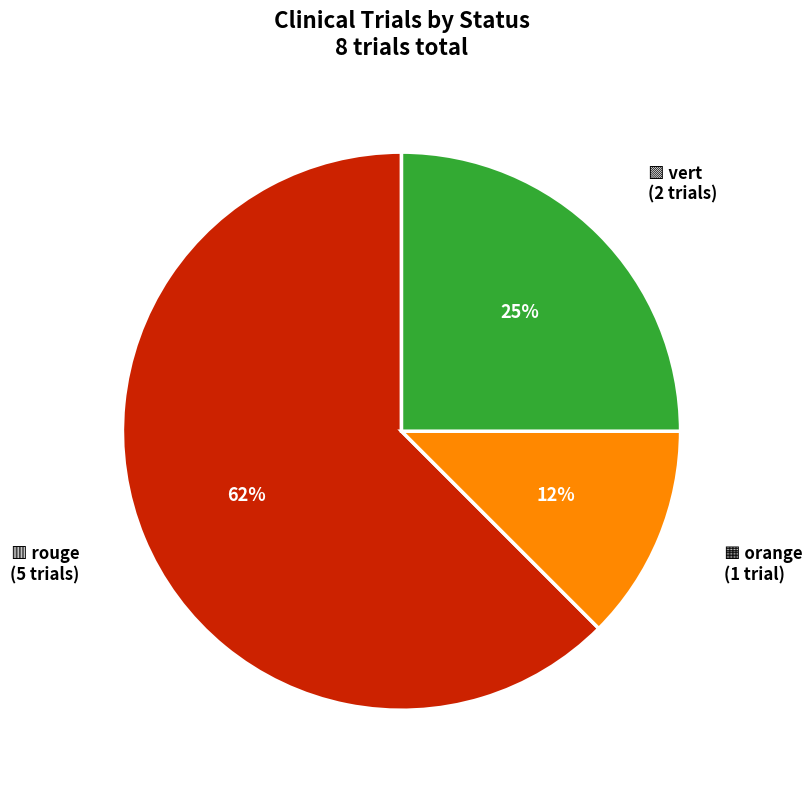

To the nearest percent, what is the average slice percentage?

33%